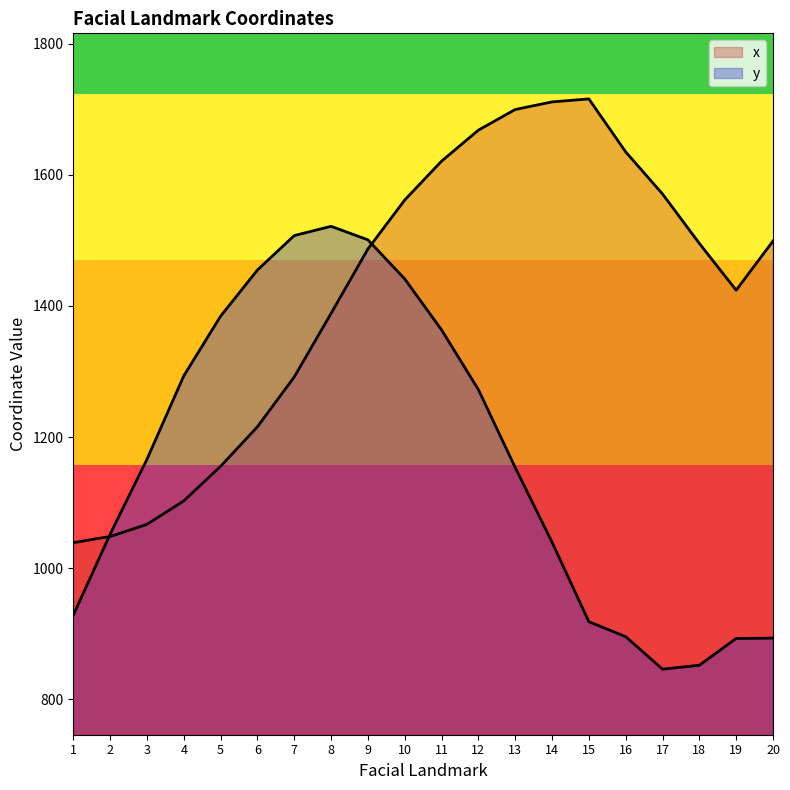

Reading left to right, transcribe all the data shown in this chart.

x: 1=1038.8	2=1048.2	3=1066.7	4=1102.6	5=1155.3	6=1215.5	7=1291.6	8=1388.5	9=1486.7	10=1561.5	11=1620.7	12=1668.0	13=1699.5	14=1711.1	15=1715.7	16=1634.8	17=1570.7	18=1495.2	19=1423.8	20=1498.8
y: 1=928.1	2=1051.7	3=1165.9	4=1293.2	5=1384.2	6=1454.7	7=1507.2	8=1521.3	9=1500.8	10=1441.1	11=1363.4	12=1272.4	13=1153.5	14=1039.6	15=918.3	16=895.5	17=845.9	18=851.9	19=892.7	20=893.2